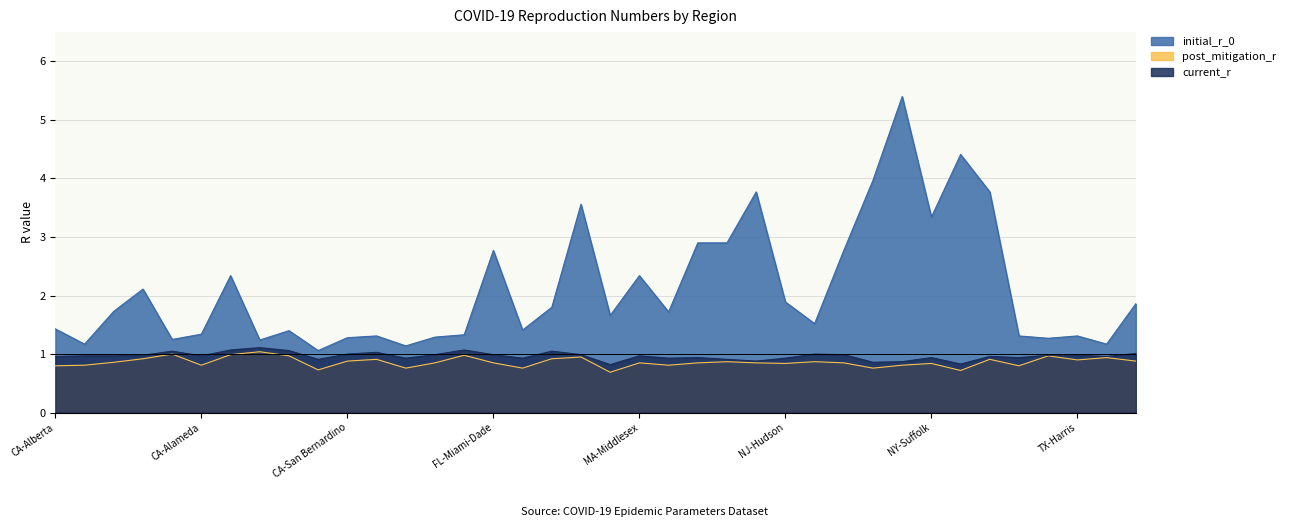

True or false: initial_r_0 and current_r intersect in this chart.

False